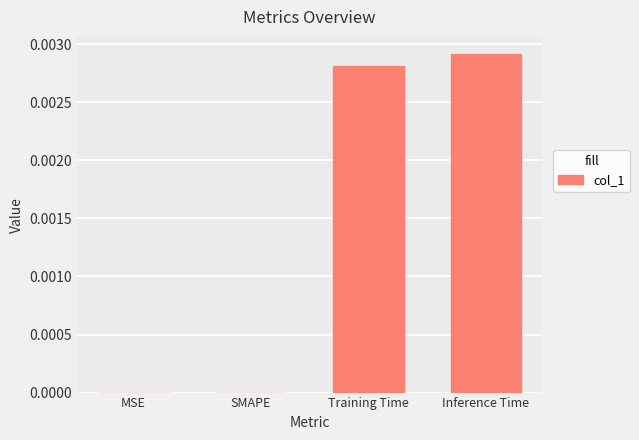

Which has a higher value, Inference Time or SMAPE?

Inference Time